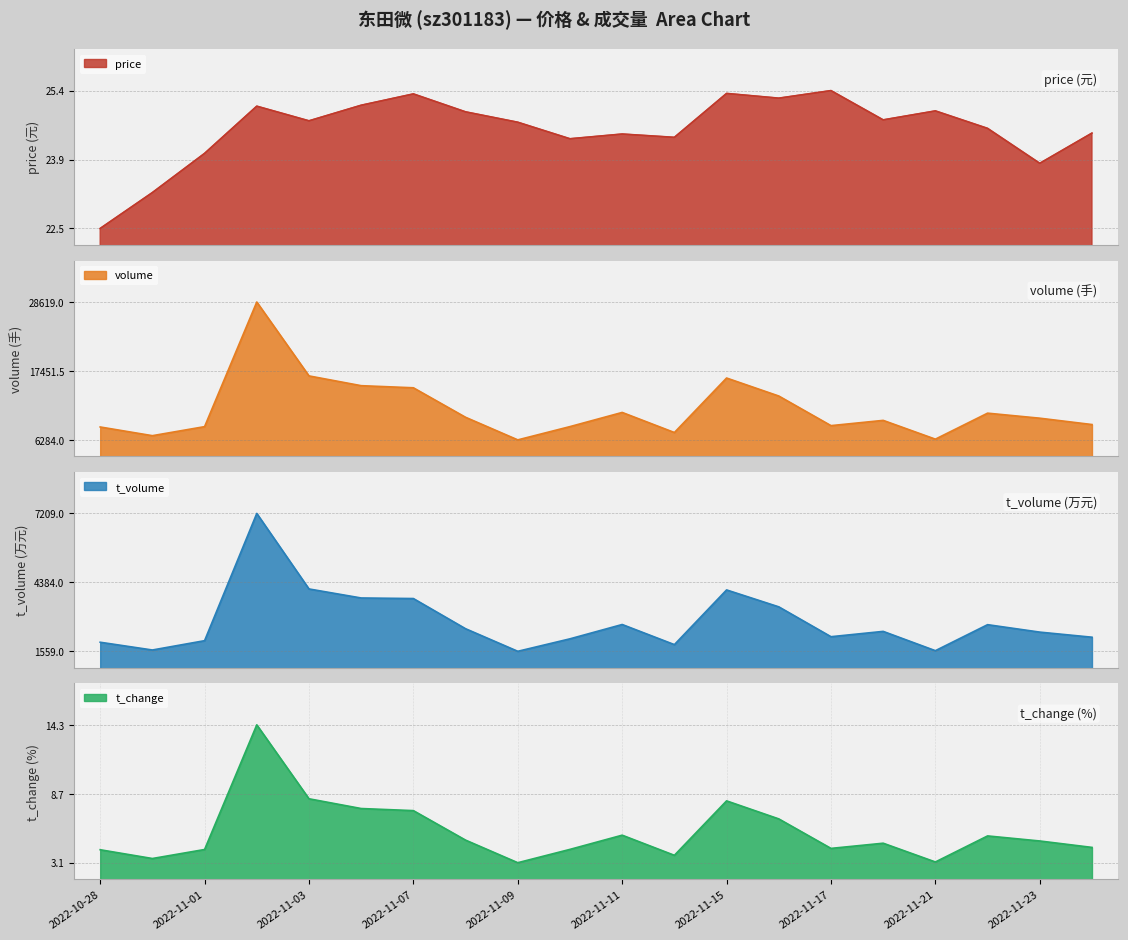

At which label is t_volume closest to 4384?

2022-11-03